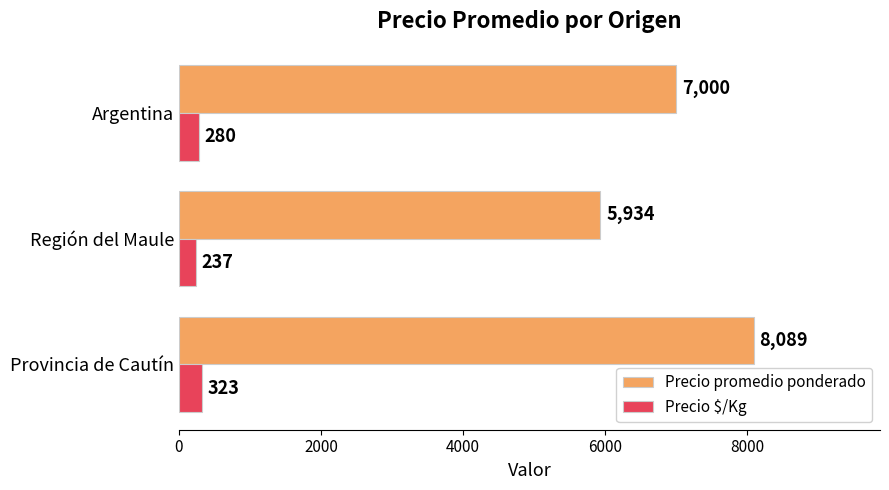

How many Precio $/Kg values are between 237 and 323?

3